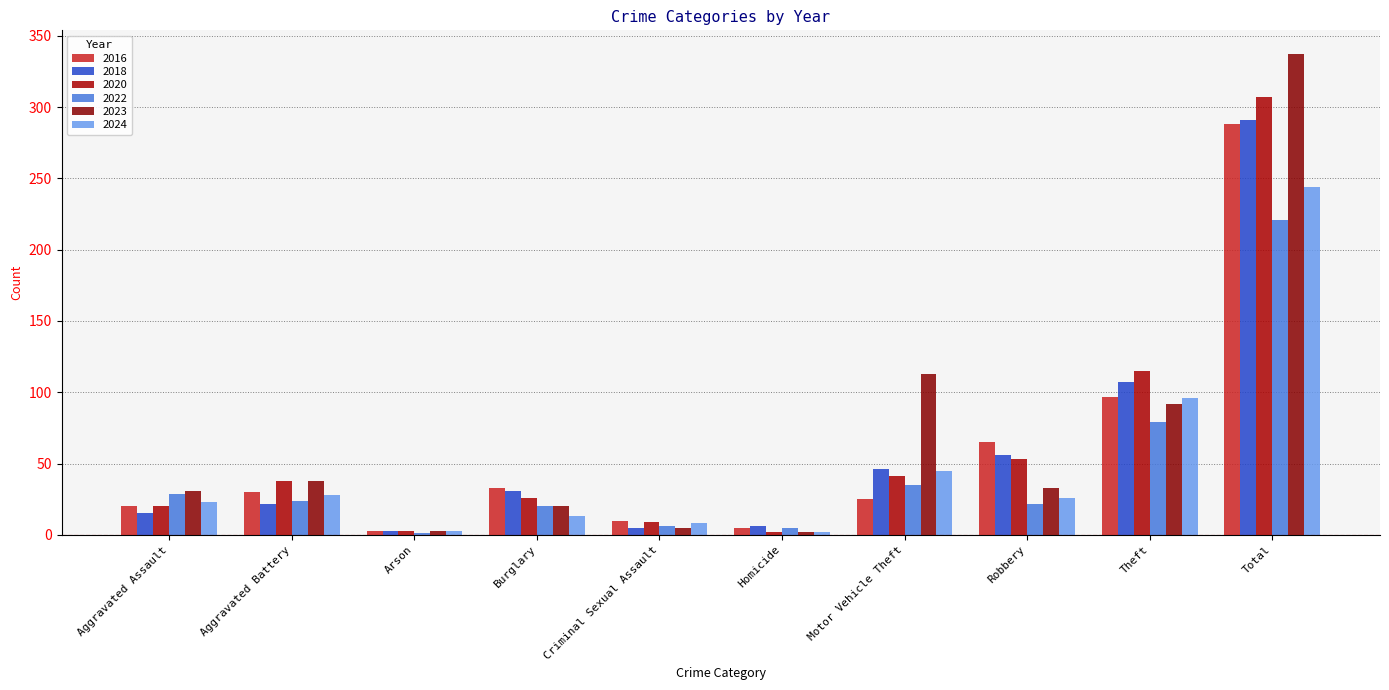

How many data points does each series have?

10